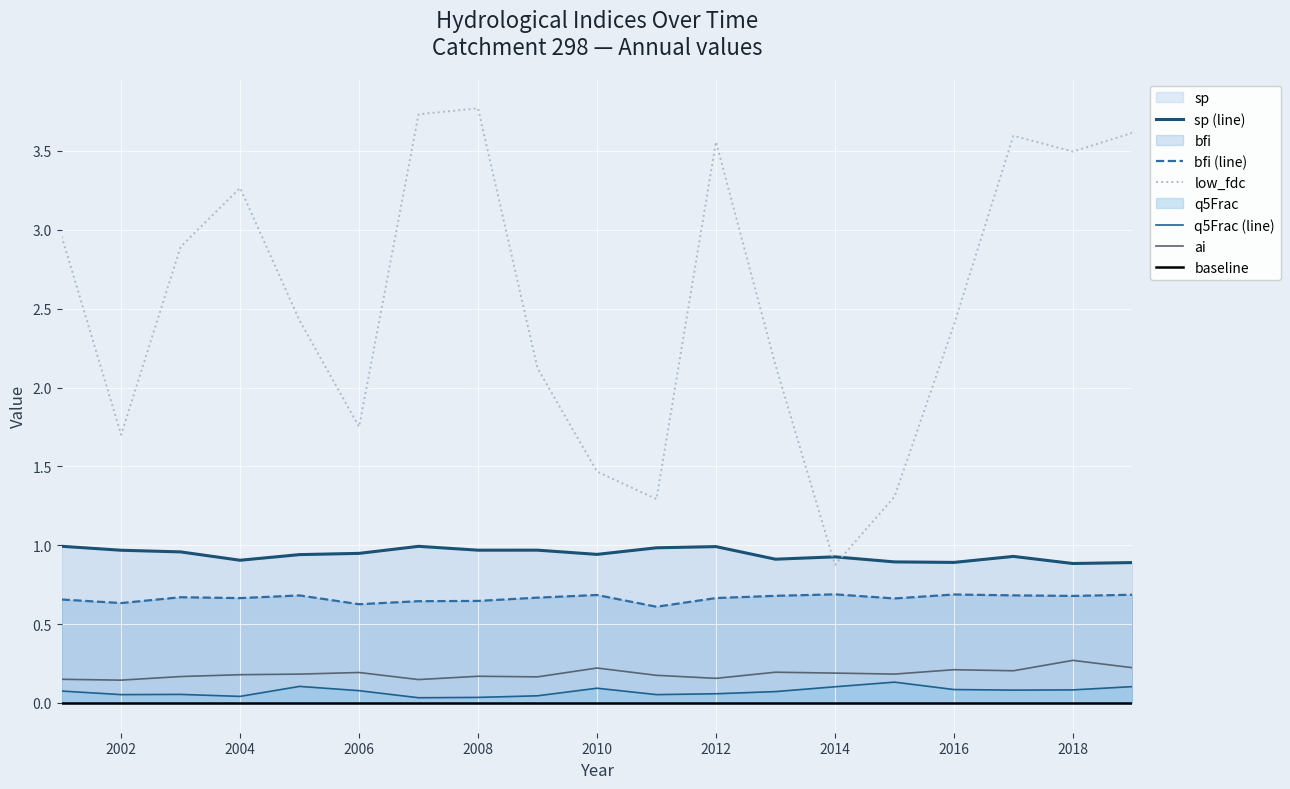

What is the lowest value of the sp series?

0.9